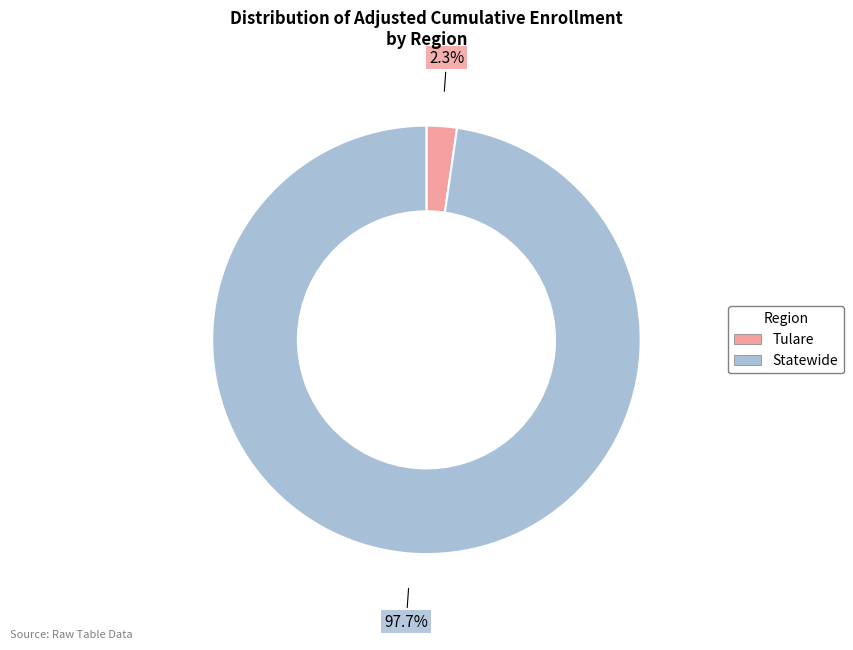

Which slice is the largest?

Statewide